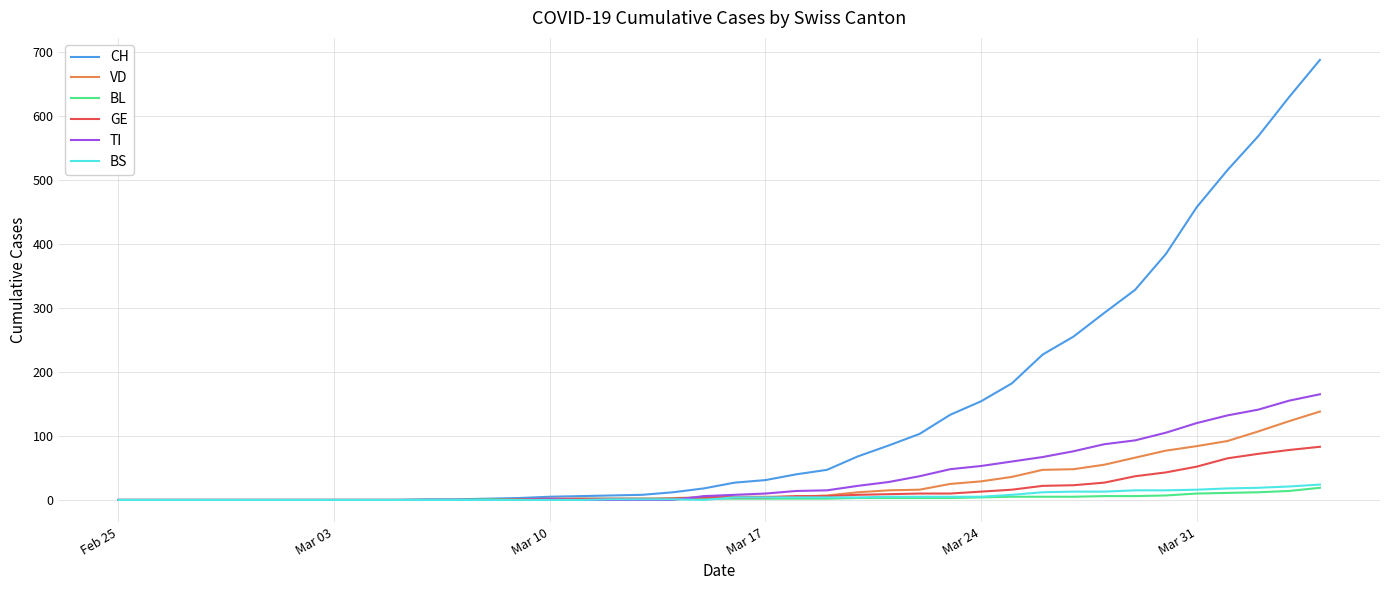

What is the greatest value displayed?

687